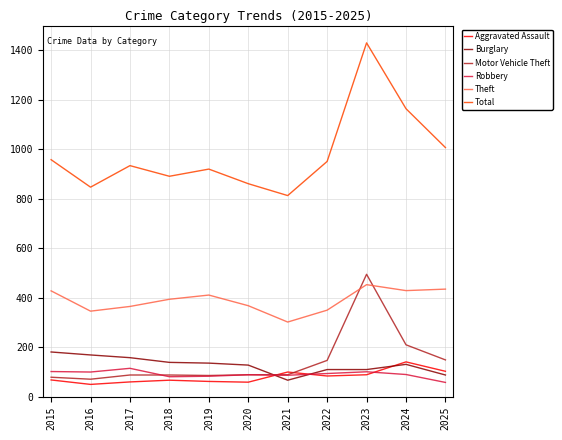

At which category is the sum across all series the highest?

2023